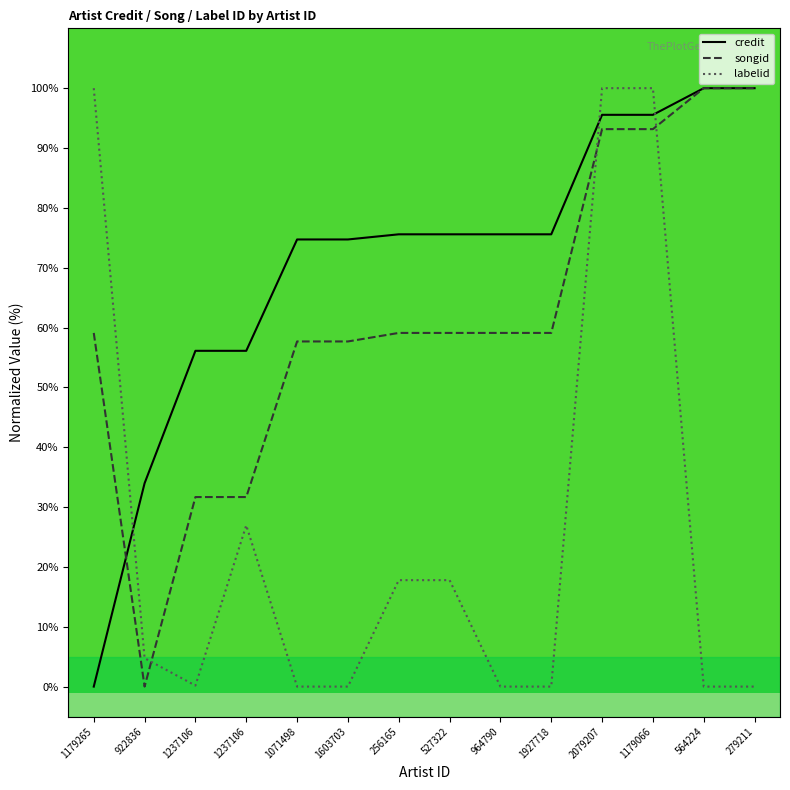

What is the greatest value displayed?

100.0